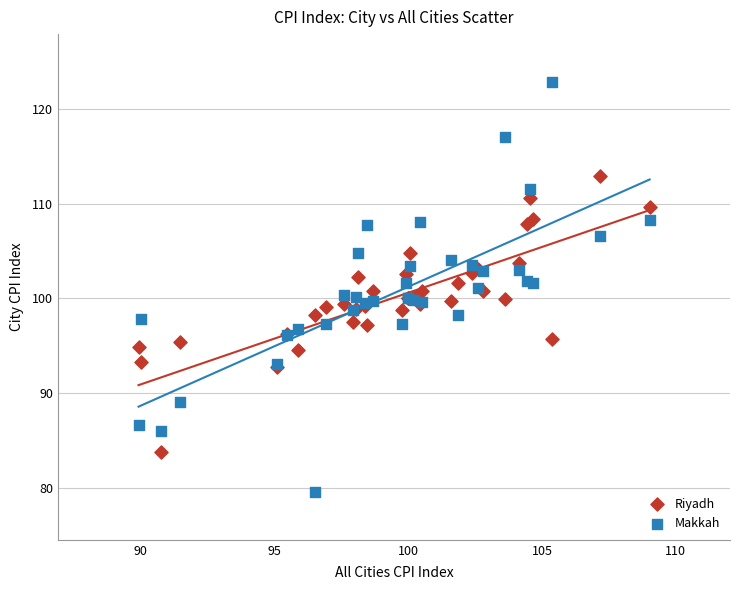

What is the X range (max minus min) for the scatter plot?

19.1